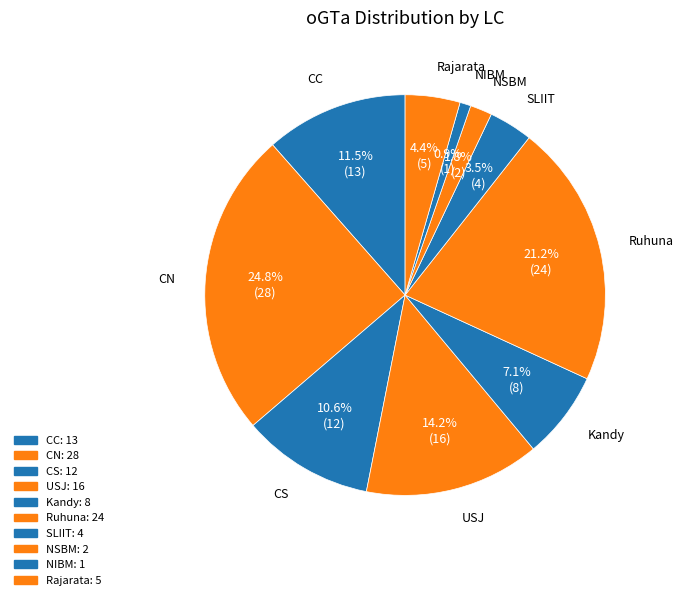

How many segments does this pie chart have?

10